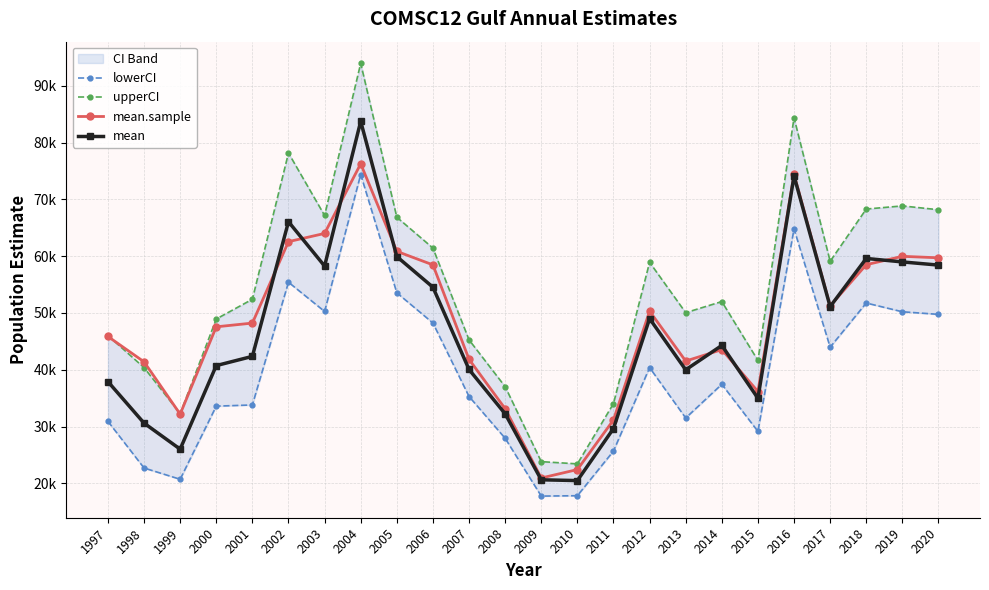

Reading left to right, extract all data points from this chart.

lowerCI: 1997=30910.7	1998=22695.2	1999=20708.6	2000=33591.8	2001=33799.9	2002=55416.1	2003=50269.9	2004=74391.7	2005=53555.1	2006=48234.6	2007=35286.3	2008=27928.6	2009=17747.4	2010=17815.3	2011=25676.2	2012=40382.0	2013=31503.6	2014=37440.2	2015=29144.5	2016=64811.2	2017=43975.9	2018=51755.3	2019=50214.7	2020=49758.7
upperCI: 1997=46017.7	1998=40383.7	1999=32265.0	2000=48941.5	2001=52422.1	2002=78180.3	2003=67175.0	2004=93981.4	2005=66869.9	2006=61437.9	2007=45268.5	2008=37027.3	2009=23817.5	2010=23422.8	2011=34044.8	2012=58930.9	2013=50055.0	2014=52014.2	2015=41642.7	2016=84392.1	2017=59103.2	2018=68310.0	2019=68862.8	2020=68188.8
mean.sample: 1997=45864.5	1998=41398.5	1999=32187.5	2000=47563.4	2001=48223.2	2002=62566.4	2003=64013.6	2004=76282.0	2005=60856.0	2006=58475.8	2007=41841.1	2008=33136.6	2009=20933.7	2010=22419.2	2011=31157.9	2012=50322.7	2013=41534.9	2014=43547.2	2015=36170.6	2016=74448.2	2017=51244.3	2018=58504.8	2019=59982.1	2020=59721.4
mean: 1997=37910.1	1998=30603.0	1999=26014.8	2000=40734.0	2001=42358.1	2002=66075.5	2003=58270.0	2004=83763.6	2005=59939.4	2006=54541.2	2007=40047.7	2008=32241.1	2009=20617.6	2010=20477.4	2011=29642.5	2012=49010.0	2013=39988.3	2014=44285.1	2015=34982.2	2016=74124.4	2017=51126.7	2018=59608.5	2019=58995.3	2020=58437.9